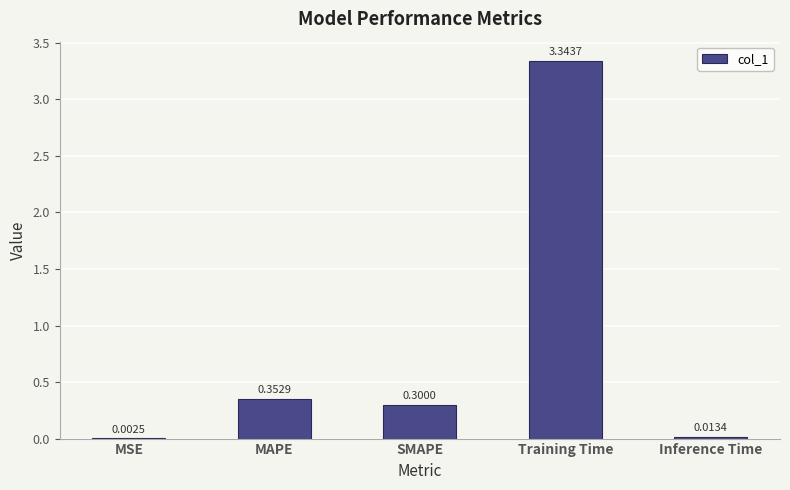

Is it true that the value at SMAPE is 0.3?

True